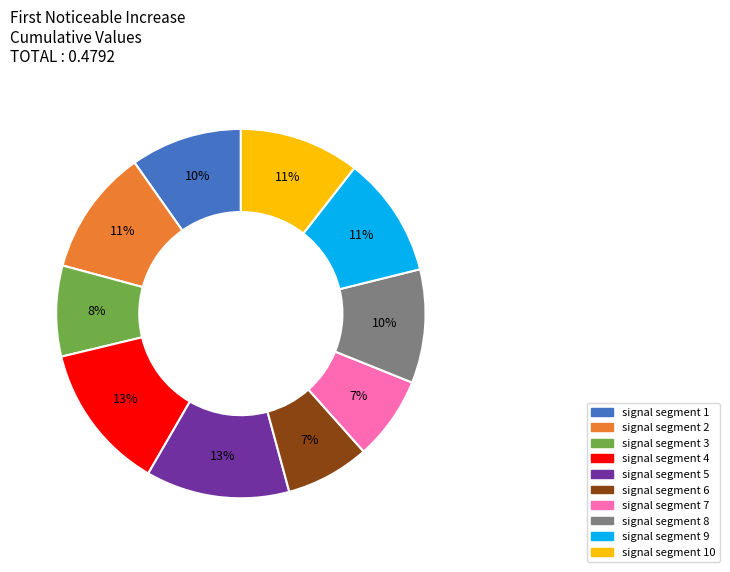

To the nearest percent, what is the combined percentage of signal segment 1 and signal segment 6?

17%